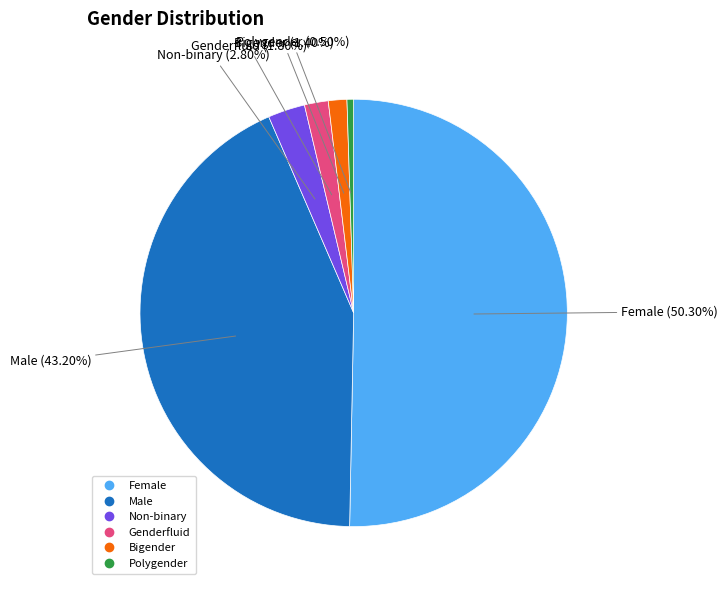

Between Bigender and Male, which is larger?

Male